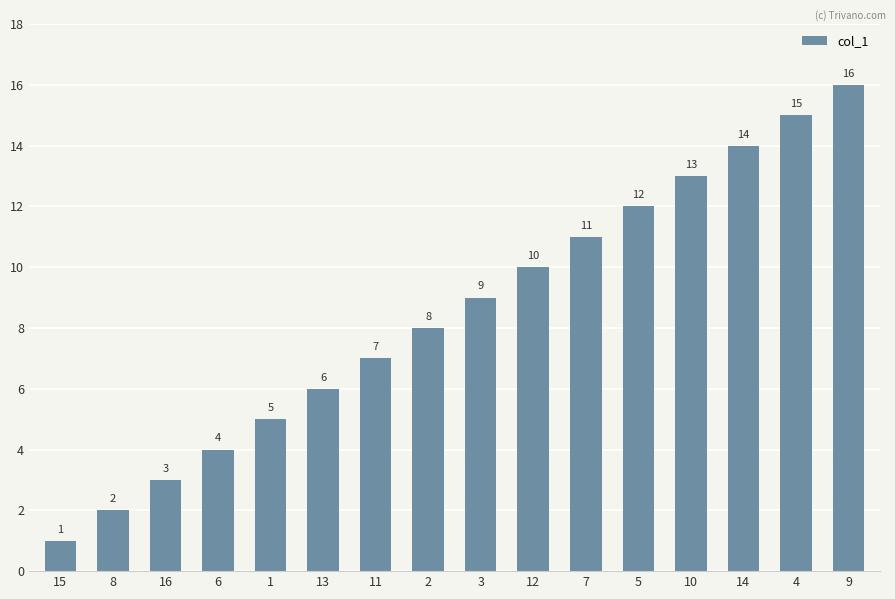

Which has a higher value, 2 or 11?

2